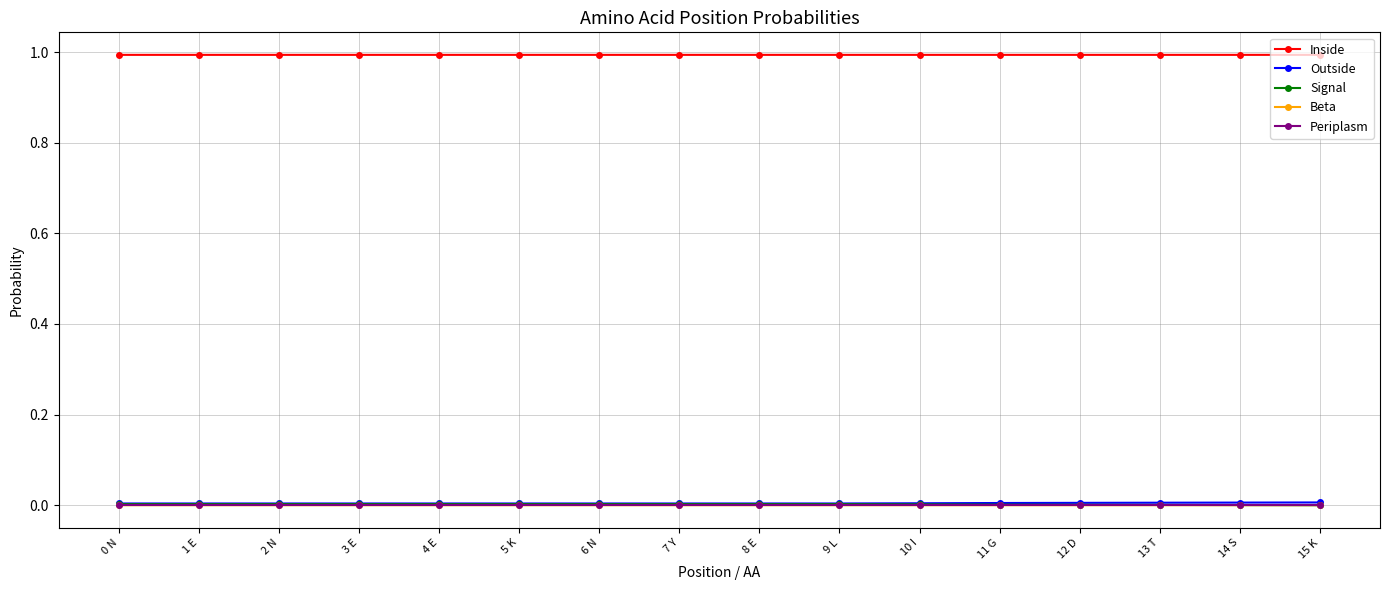

What is the maximum value shown in the chart?

1.0